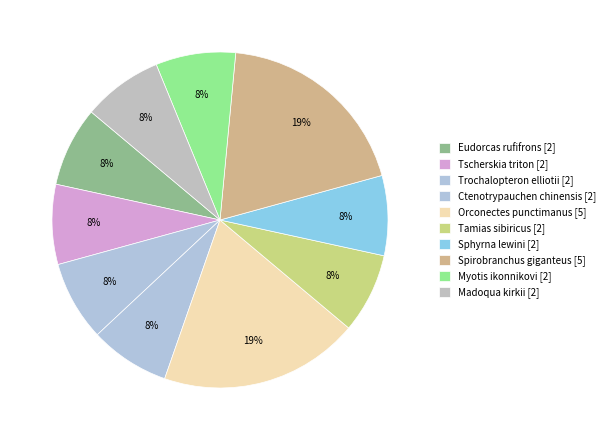

What is the largest slice in the pie chart?

Orconectes punctimanus